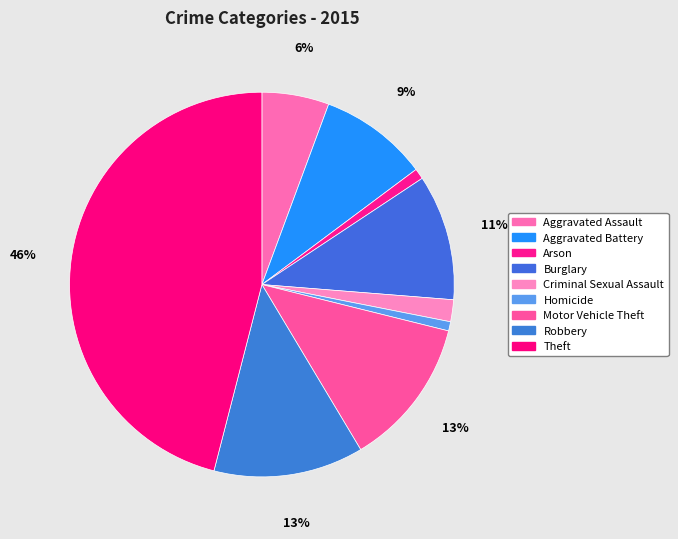

How many segments does this pie chart have?

9